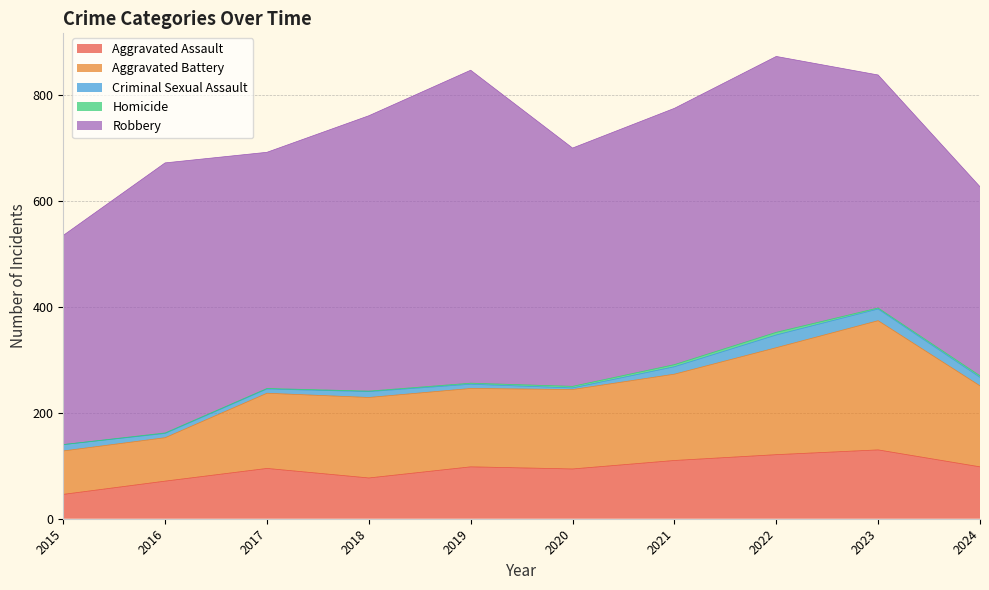

At which category does the chart reach its minimum across all series?

2015